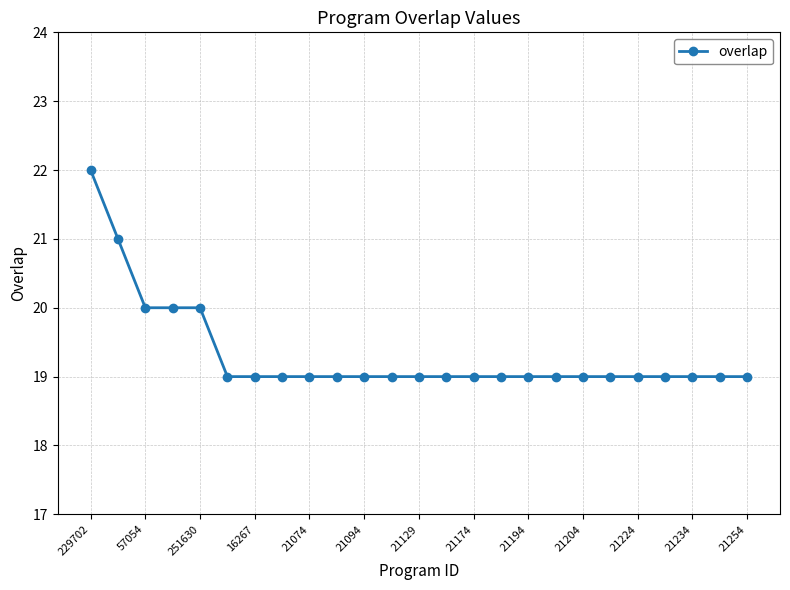

What is the greatest value displayed?

22